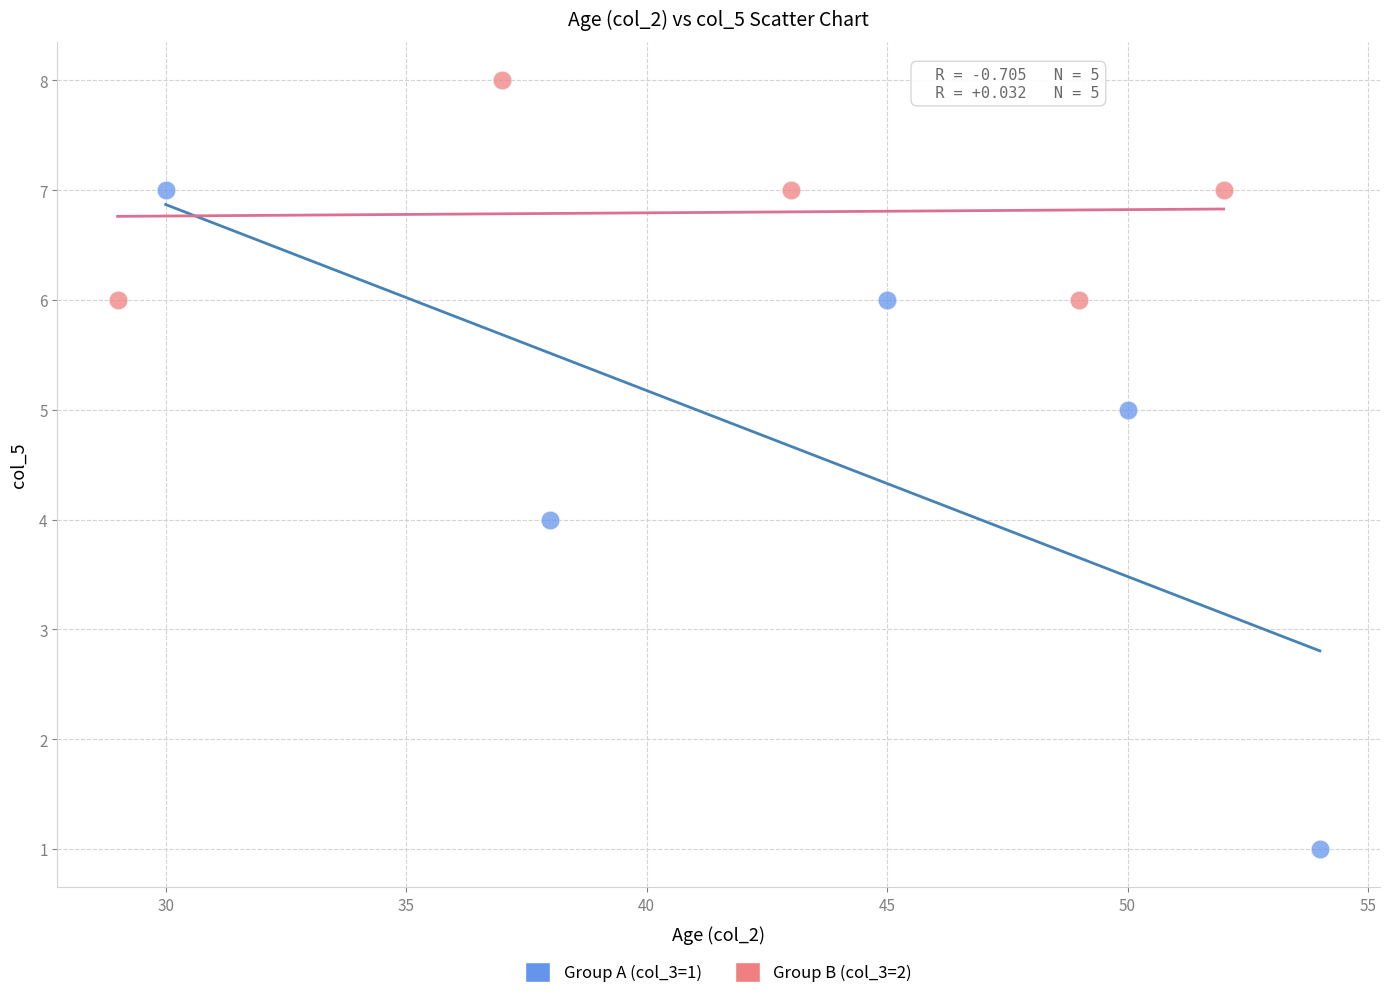

Which series contains the highest Y value?

Group B (col_3=2)